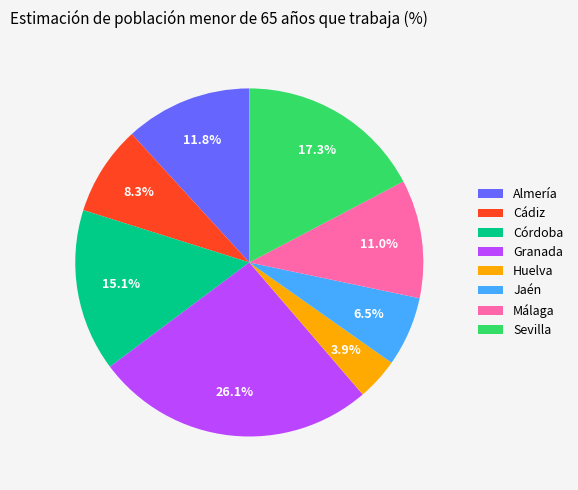

Does Granada account for over 50% of the chart?

No